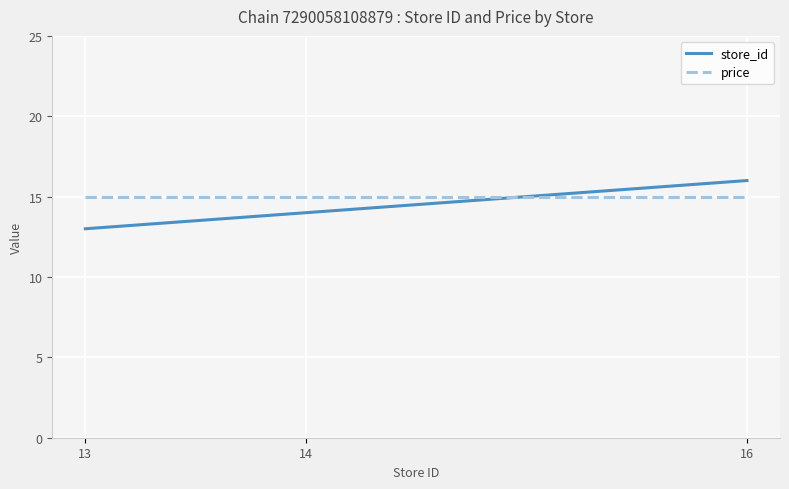

What is the average value of the store_id series?

14